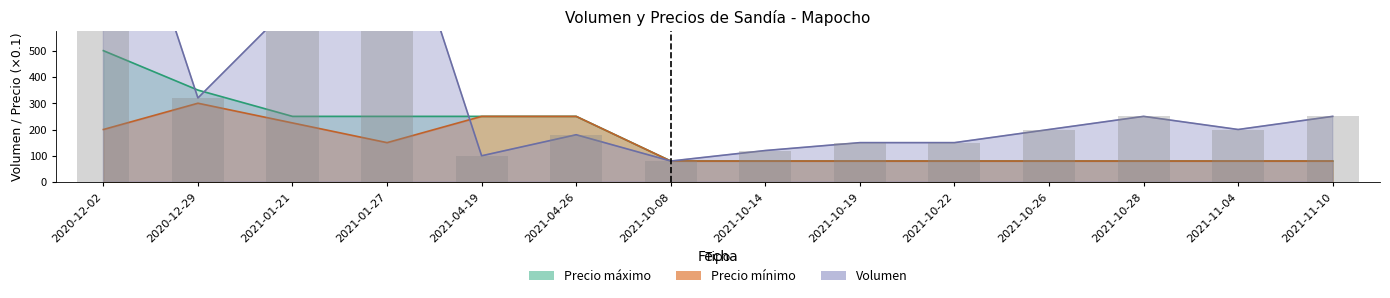

How many series are shown in this chart?

3